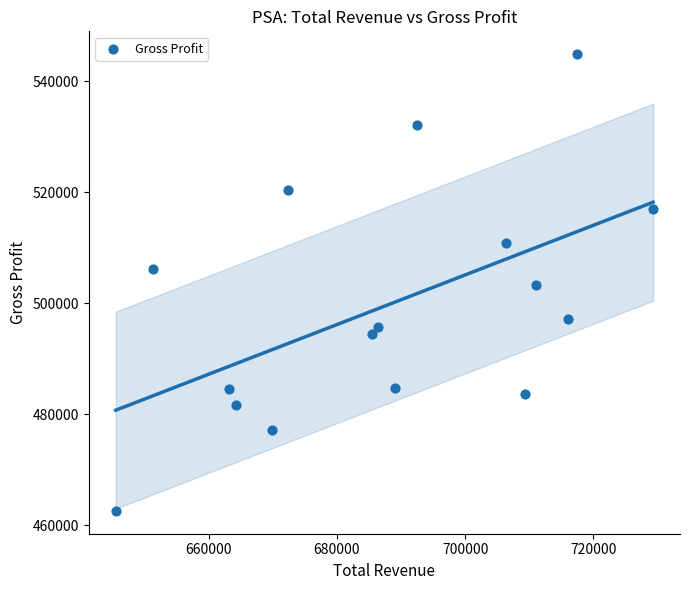

What is the range of X values (max minus min)?

83800